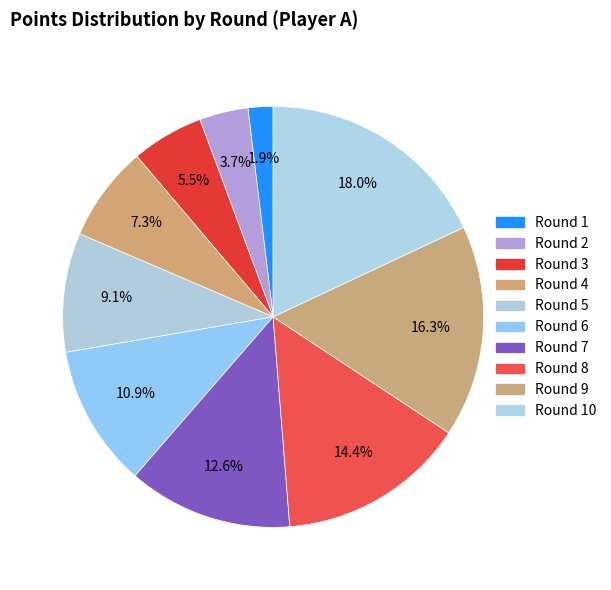

How many slices are in this pie chart?

10